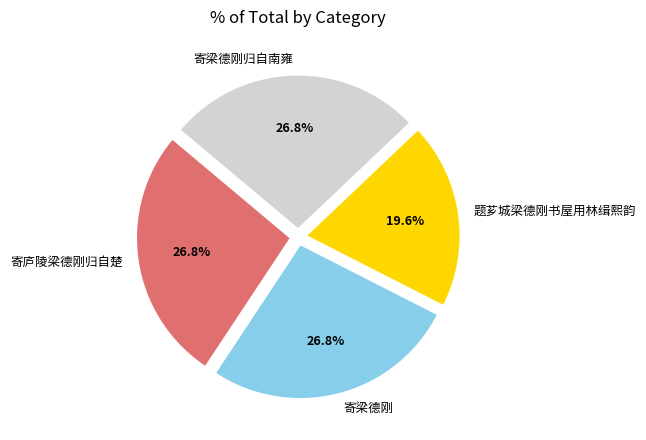

Which slice is the smallest?

题芗城梁德刚书屋用林缉熙韵